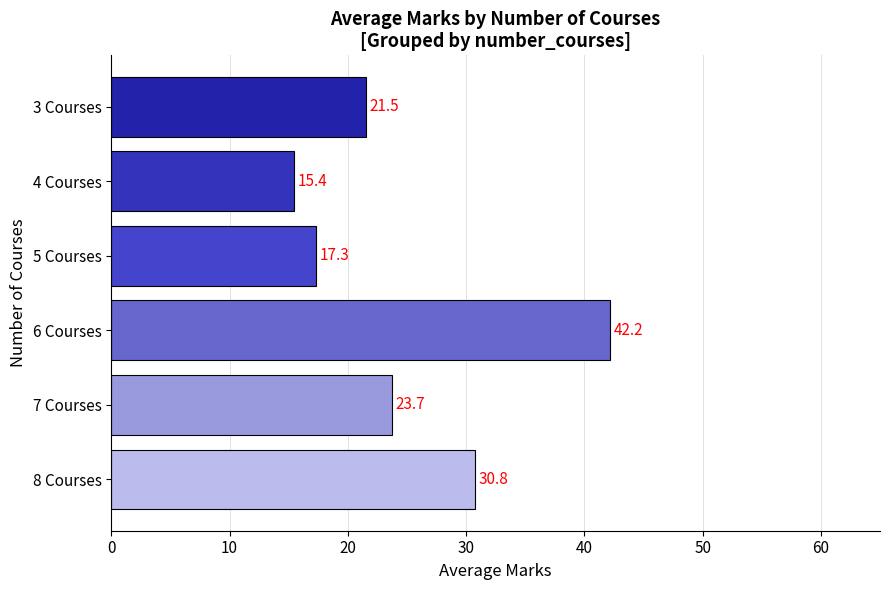

Are the bars grouped side by side (vs. stacked)?

No